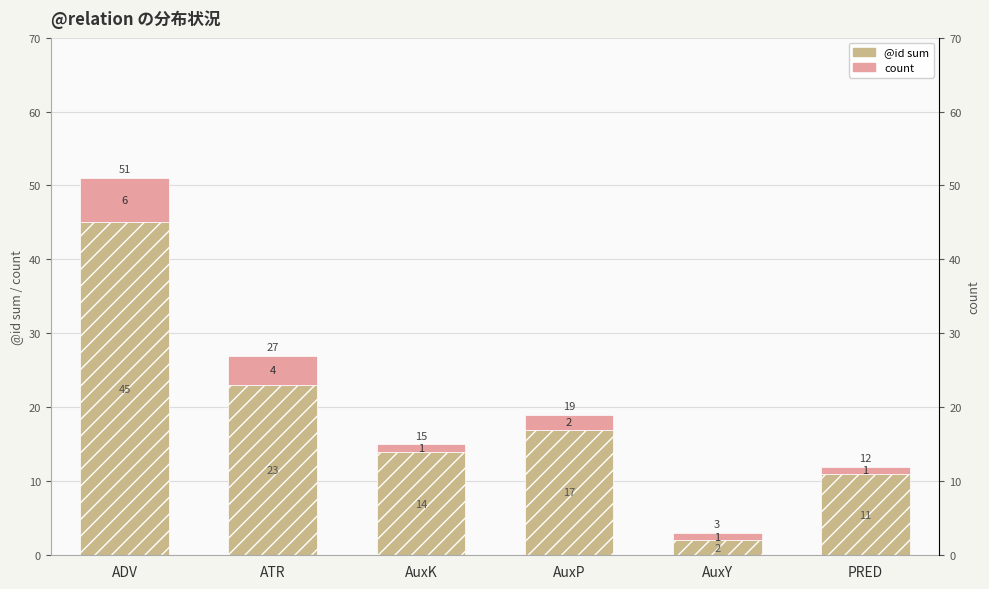

Which series has the largest range (max minus min)?

@id sum